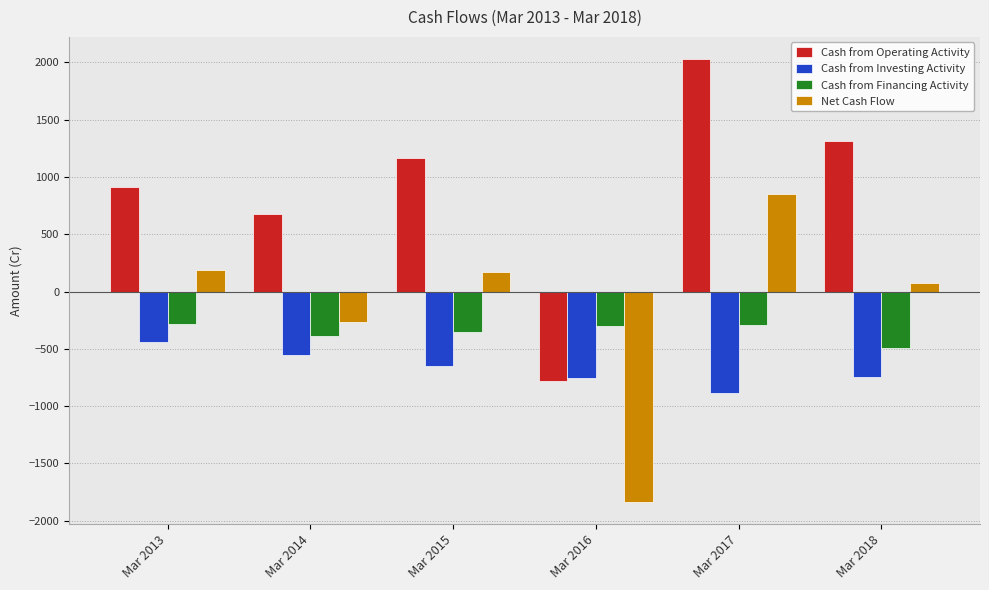

True or false: Cash from Financing Activity has a value of -349 at Mar 2015.

True